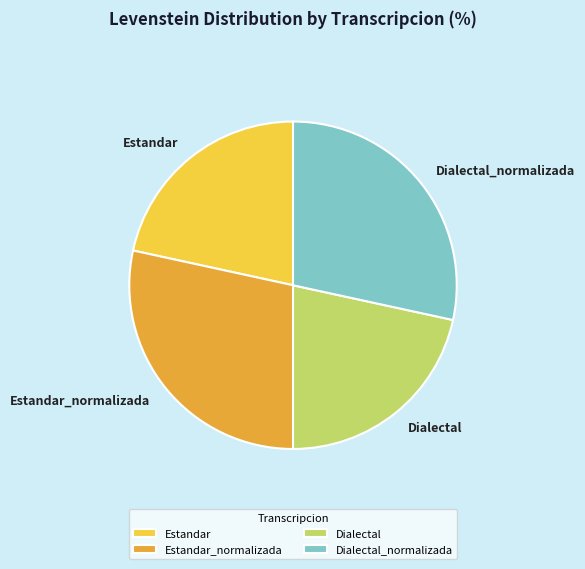

Approximately how many times larger is the value at Dialectal_normalizada compared to Dialectal?

1.3